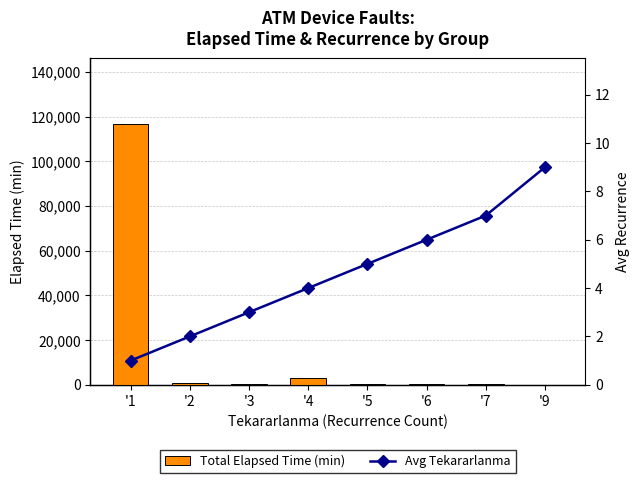

Read the Avg Tekararlanma value at '3.

3